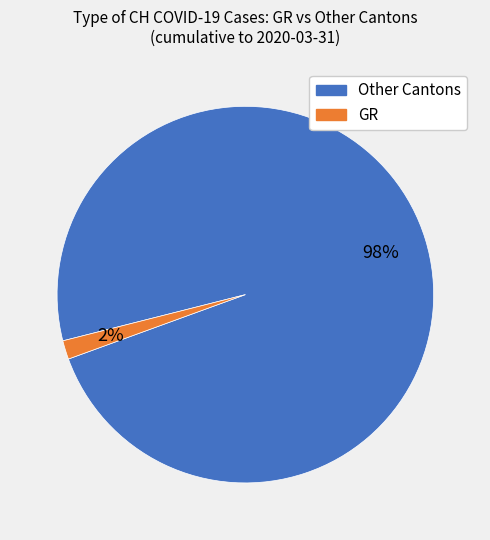

To the nearest percent, what is the average slice percentage?

50%